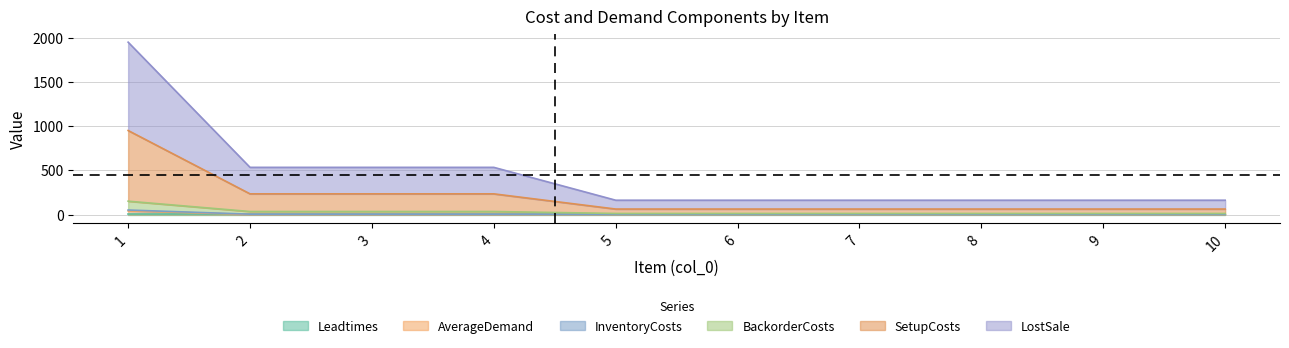

What is the average value of the AverageDemand series?

5